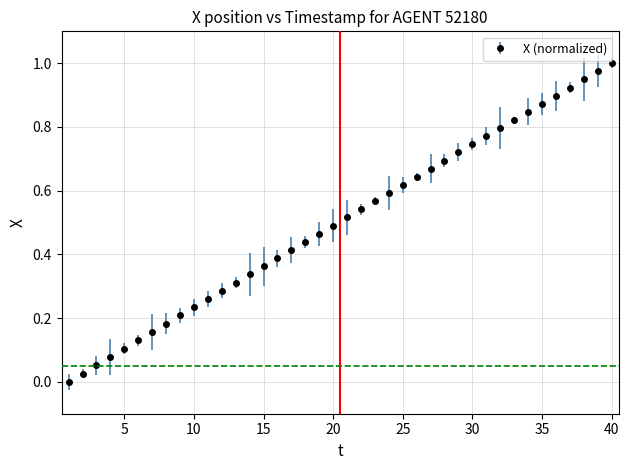

True or false: there are more than 2 points higher than both neighbors.

False